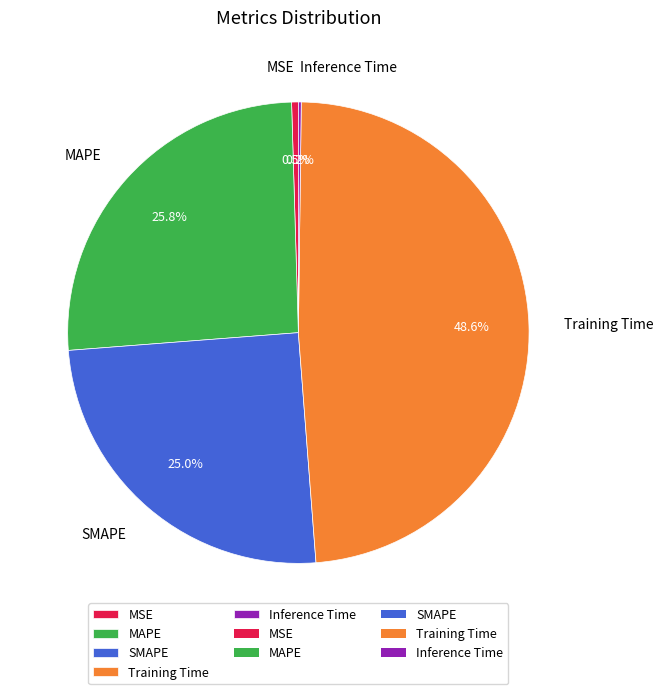

Between MSE and Training Time, which is larger?

Training Time